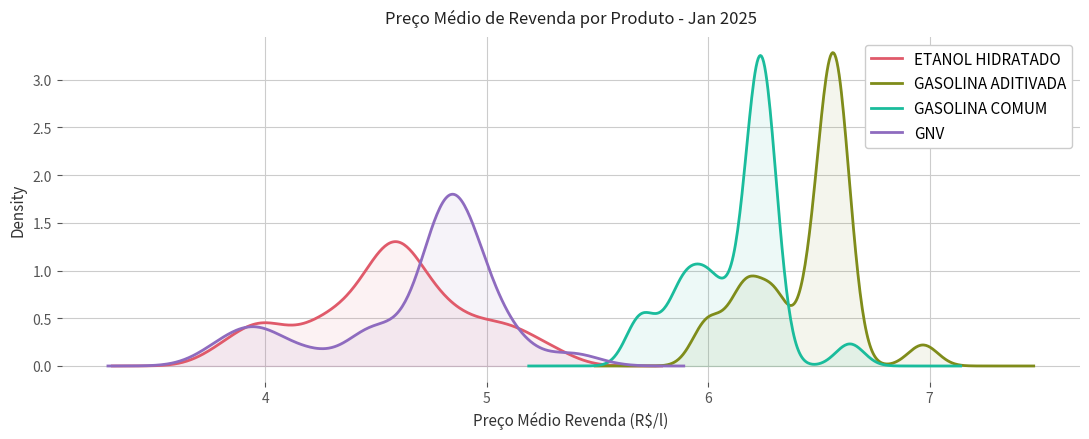

Count the number of data series in this chart.

4